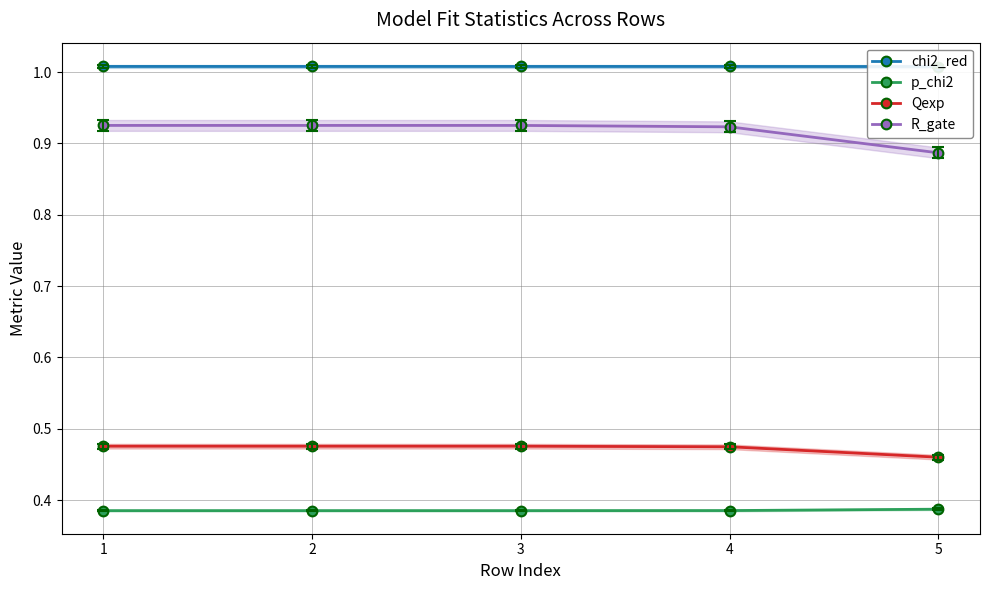

What is the value of the chi2_red point at the 5th from the left?

1.0